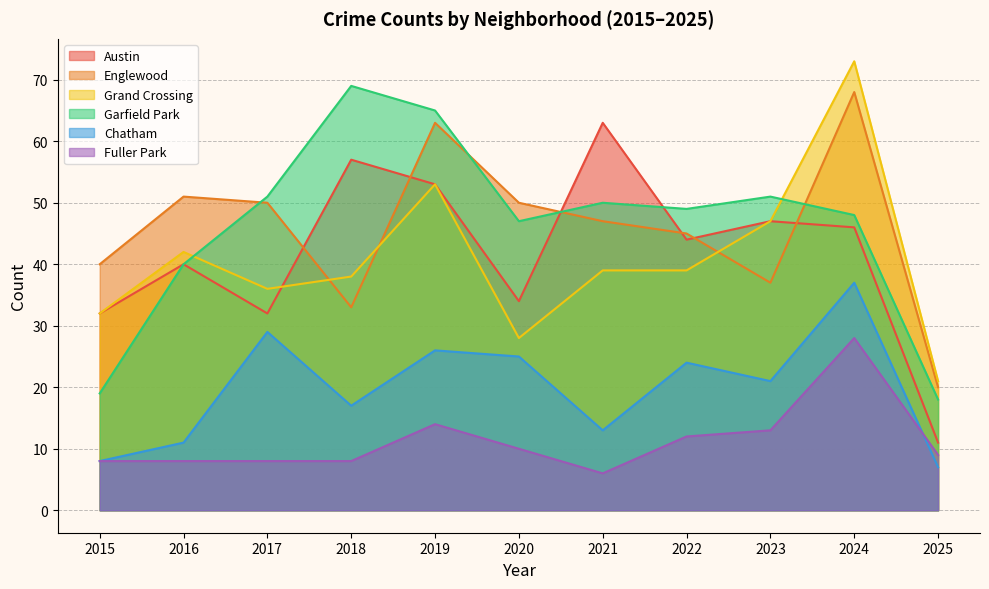

Is the value of Austin at 2019 greater than the value of Fuller Park at 2022?

Yes